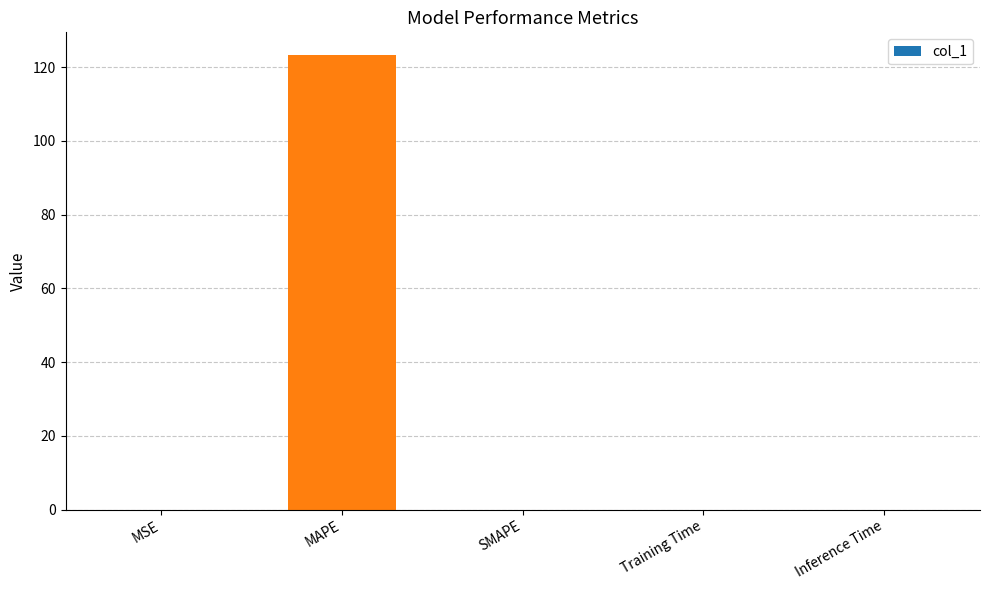

The value at MAPE is 193.3. True or false?

False